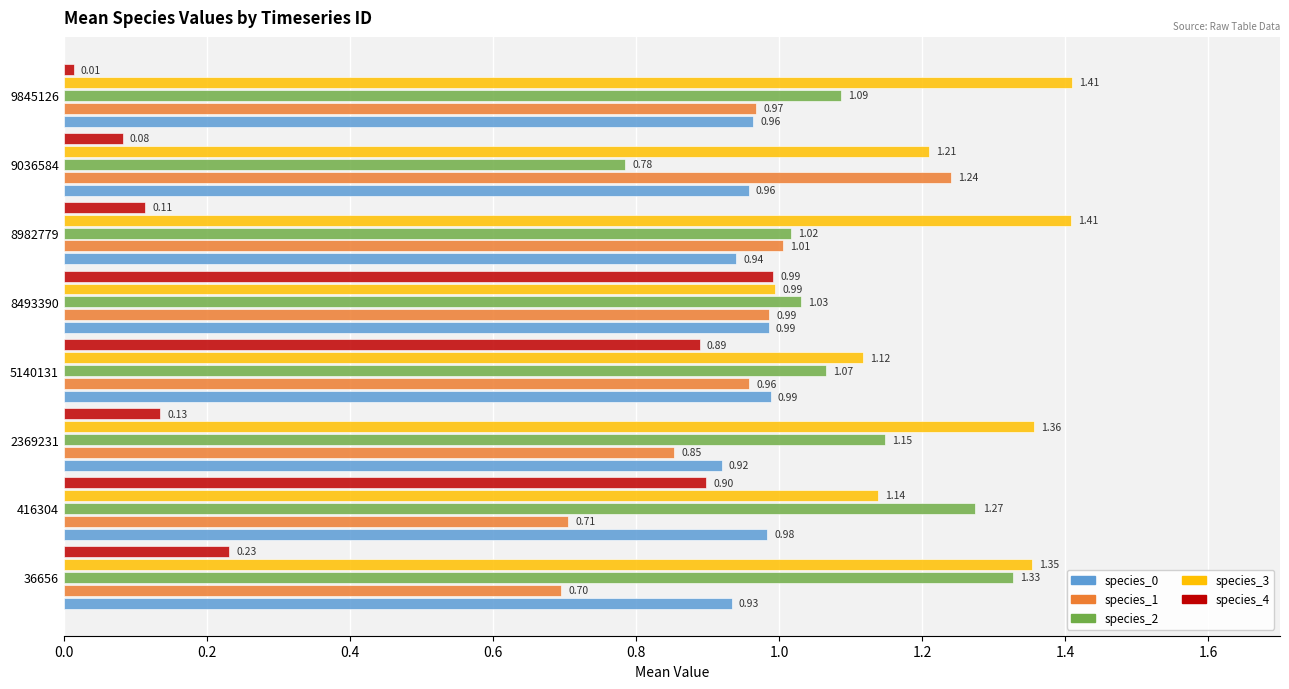

At how many categories does at least one series exceed 0?

8